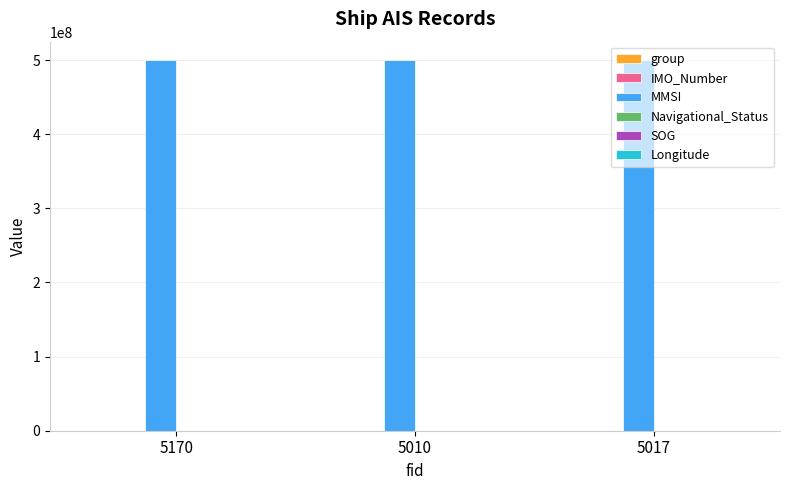

Which series has the largest total across all categories?

MMSI